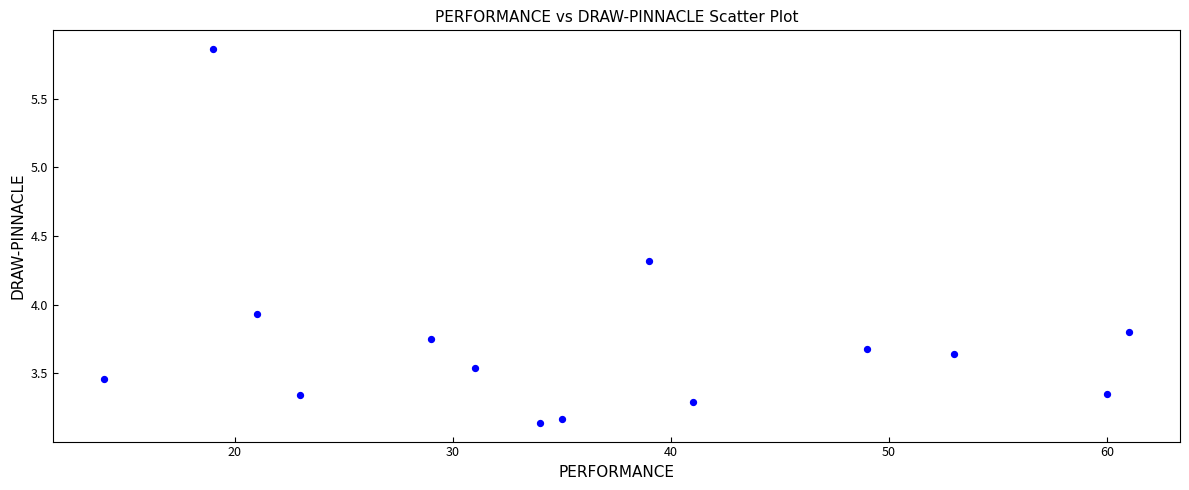

What is the range of Y values (max minus min)?

2.7